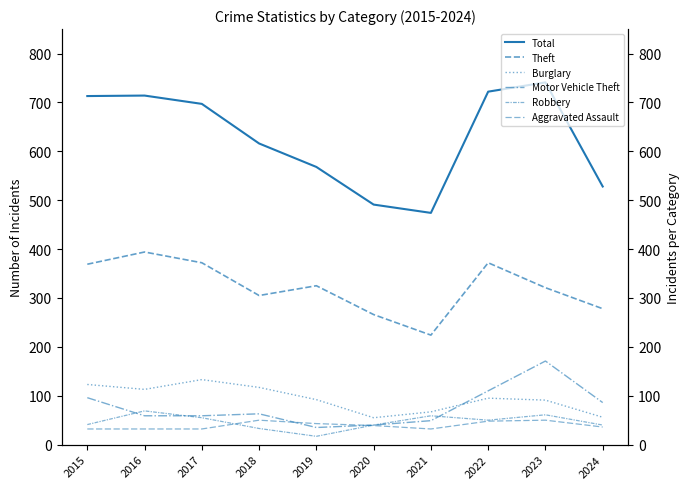

What is the difference between the maximum and second lowest values in the Theft series?

128